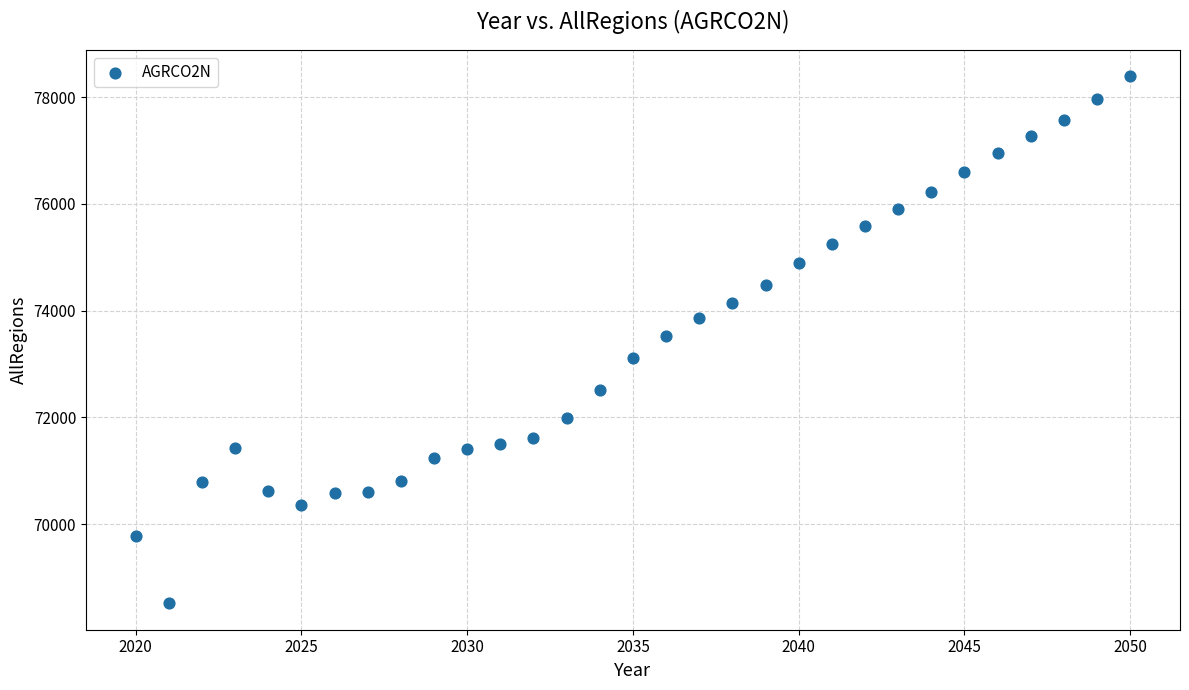

What is the range of X values (max minus min)?

30.0